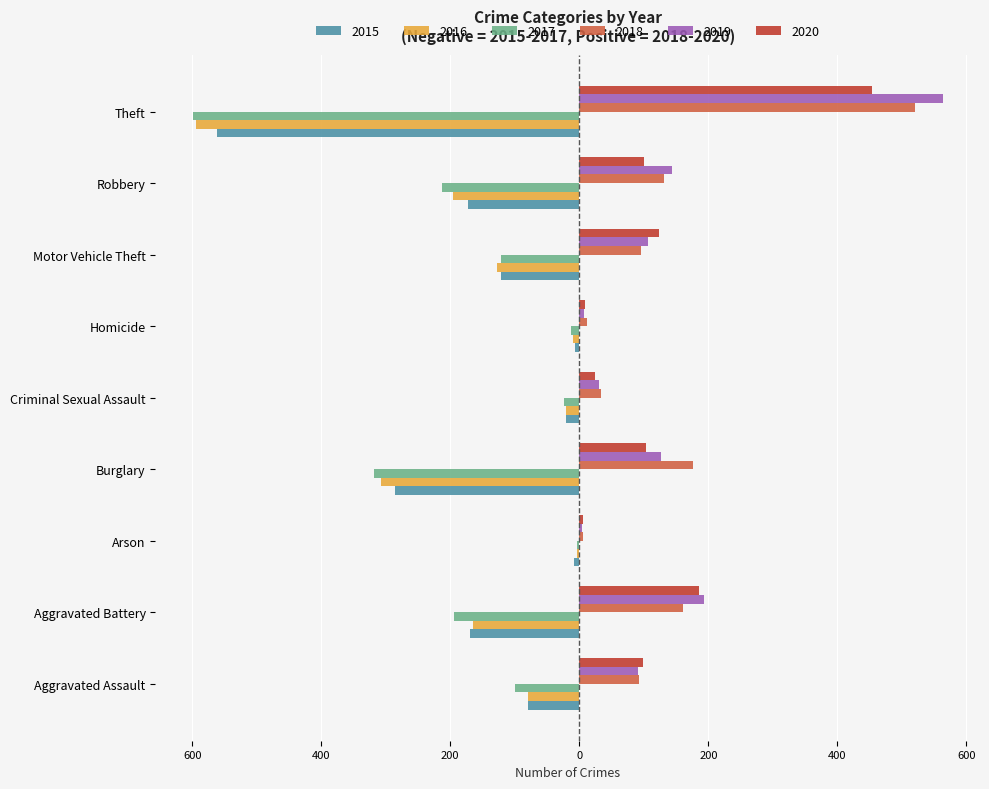

What is the label of the 7th bar from the left?

Motor Vehicle Theft